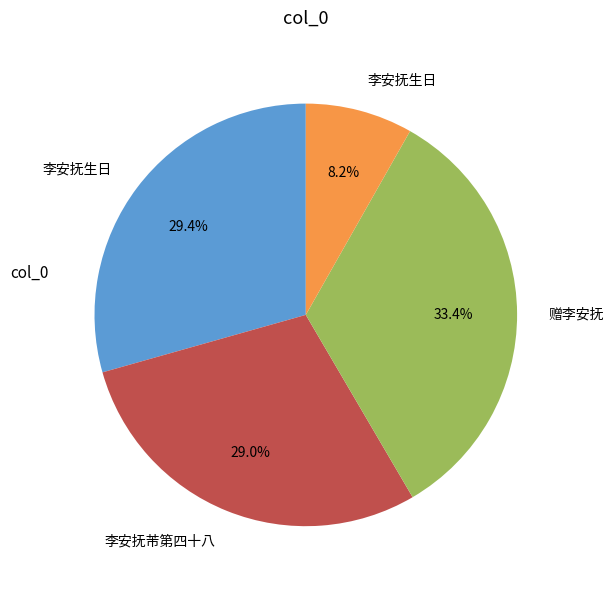

How many segments does this pie chart have?

4